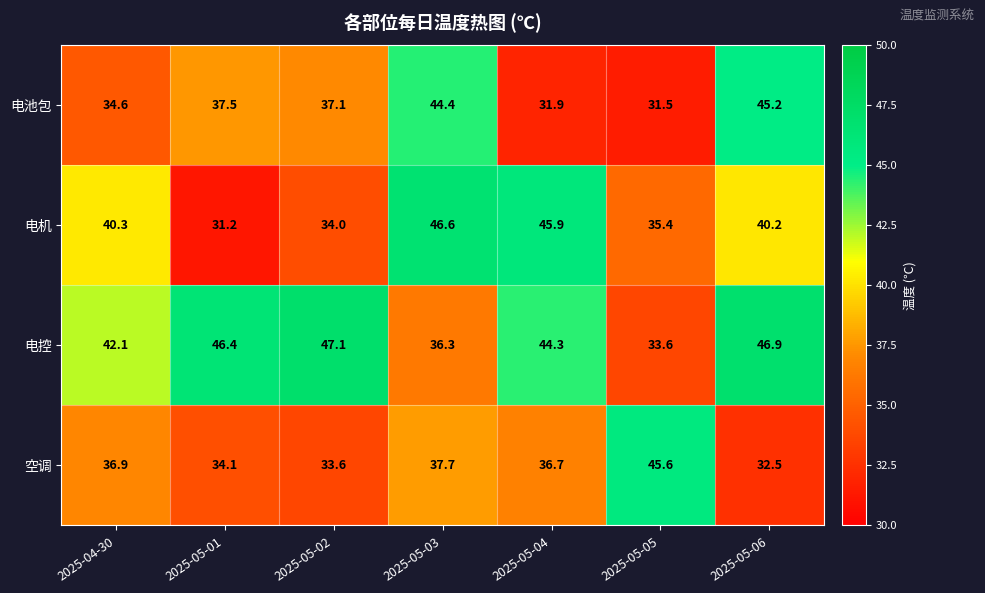

At which label is 电控 closest to 40?

2025-04-30